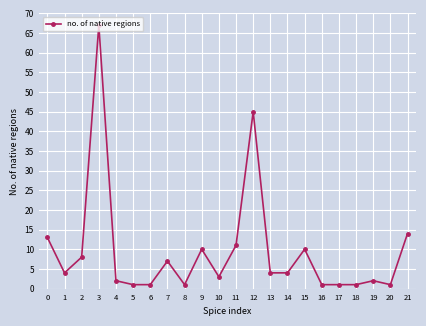

What is the maximum value shown in the chart?

67